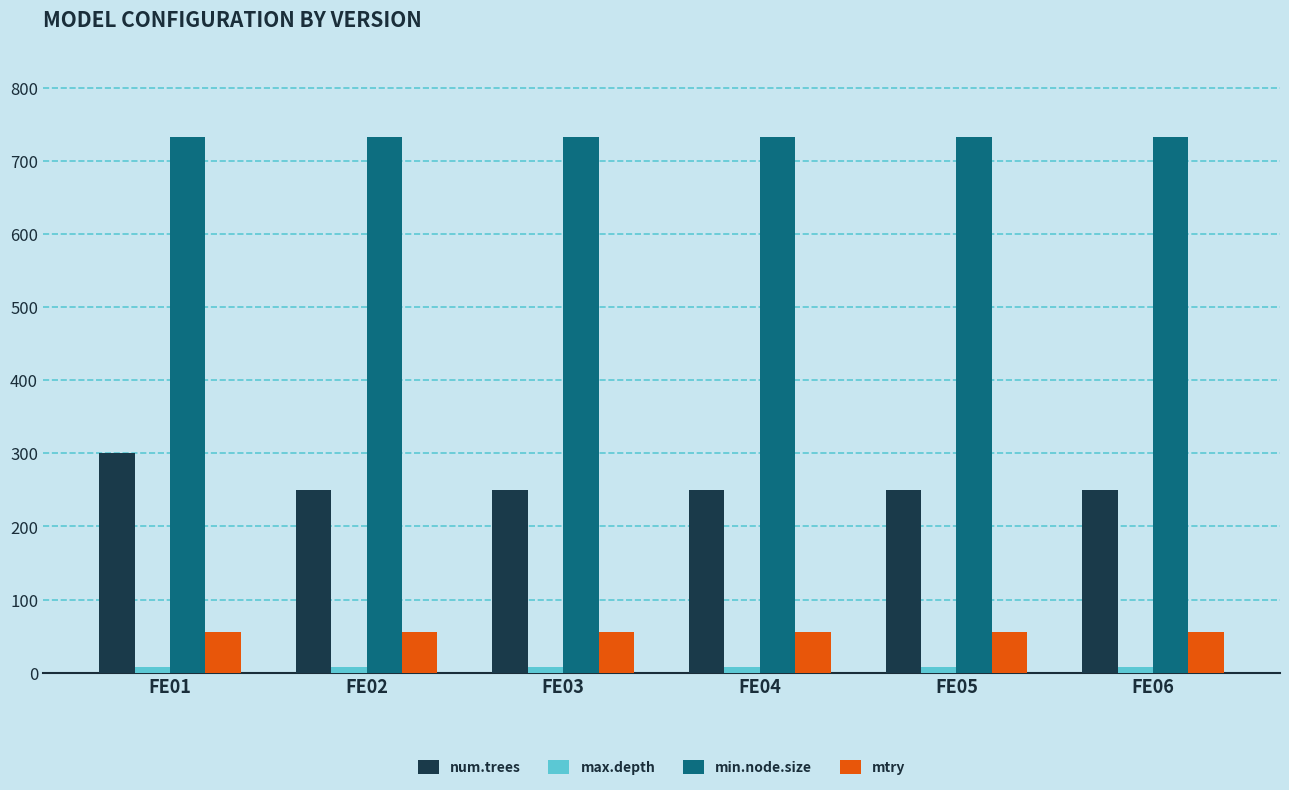

What is the greatest value displayed?

733